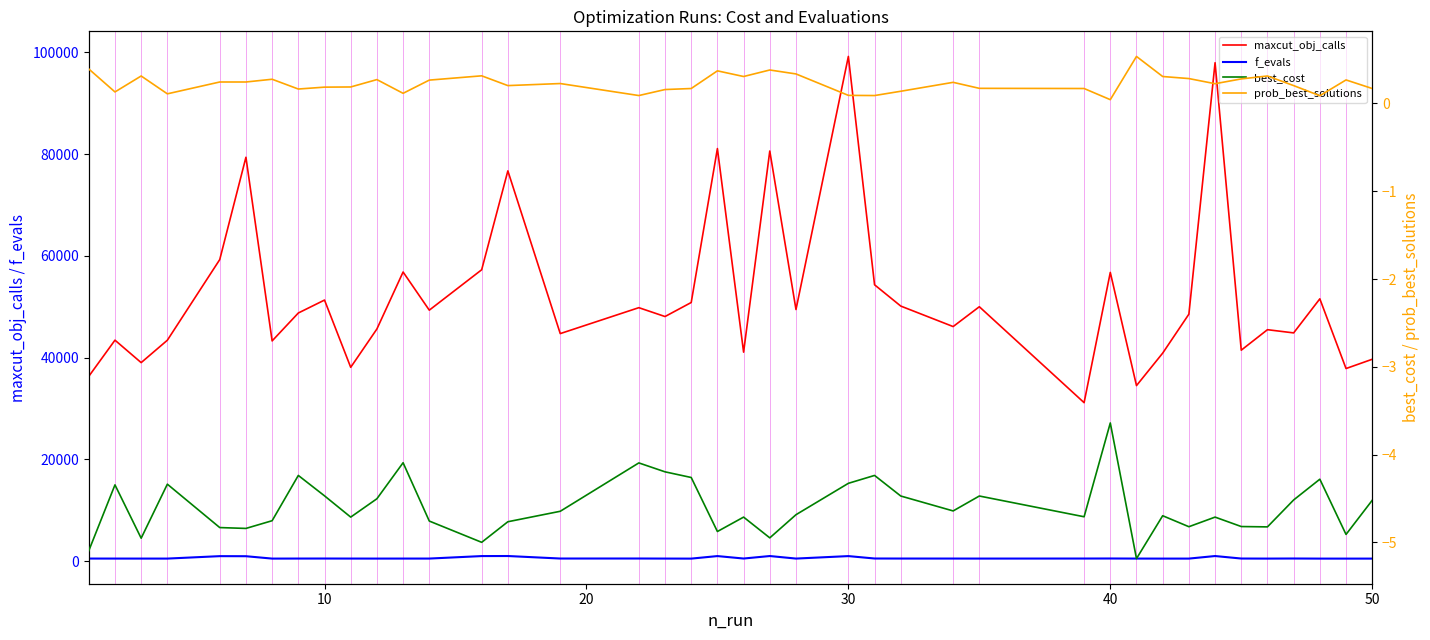

How many categories are shown in the chart?

40